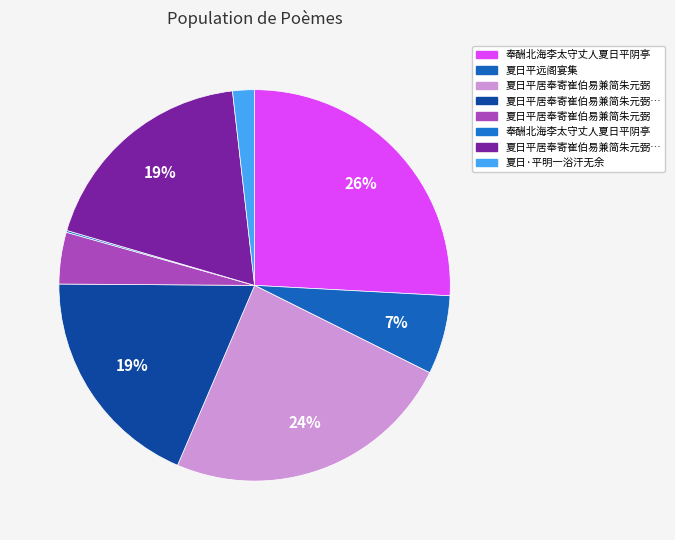

Which category has the biggest portion of the pie?

奉酬北海李太守丈人夏日平阴亭